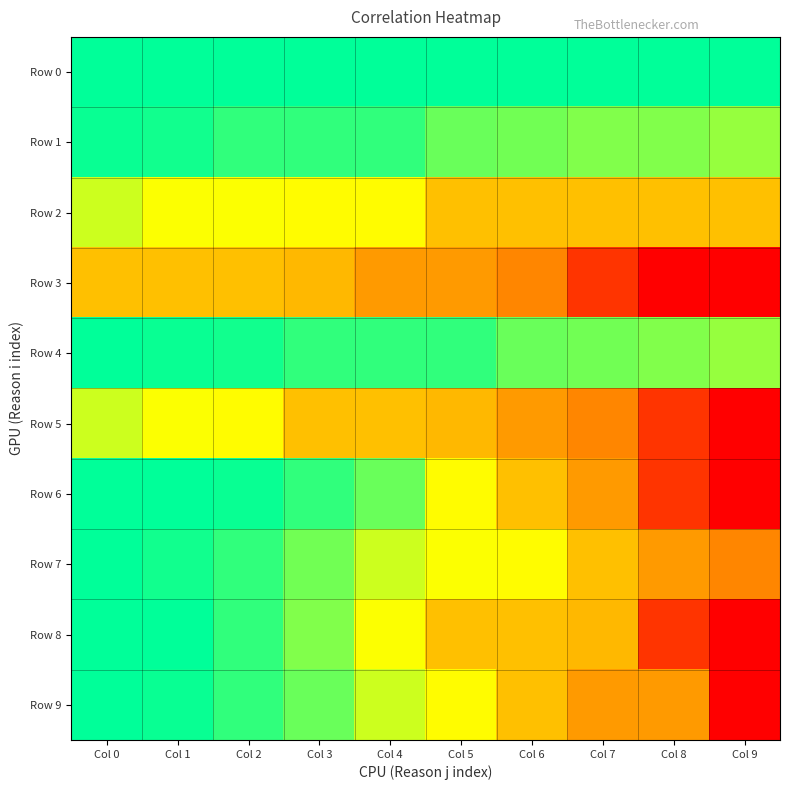

At which category is the sum across all series the highest?

Col 0